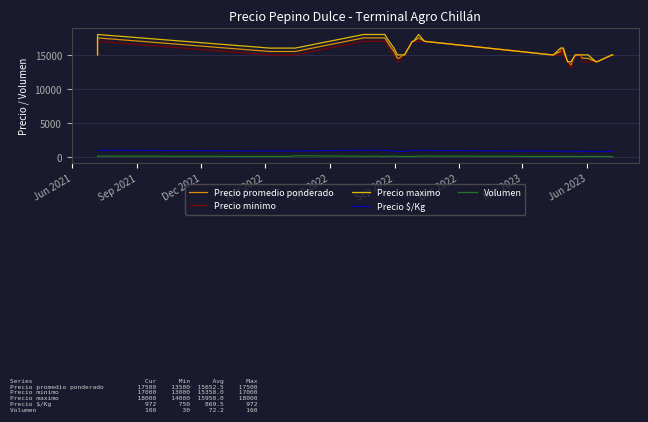

In Precio $/Kg, how many points are lower than both neighbors (excluding endpoints)?

1